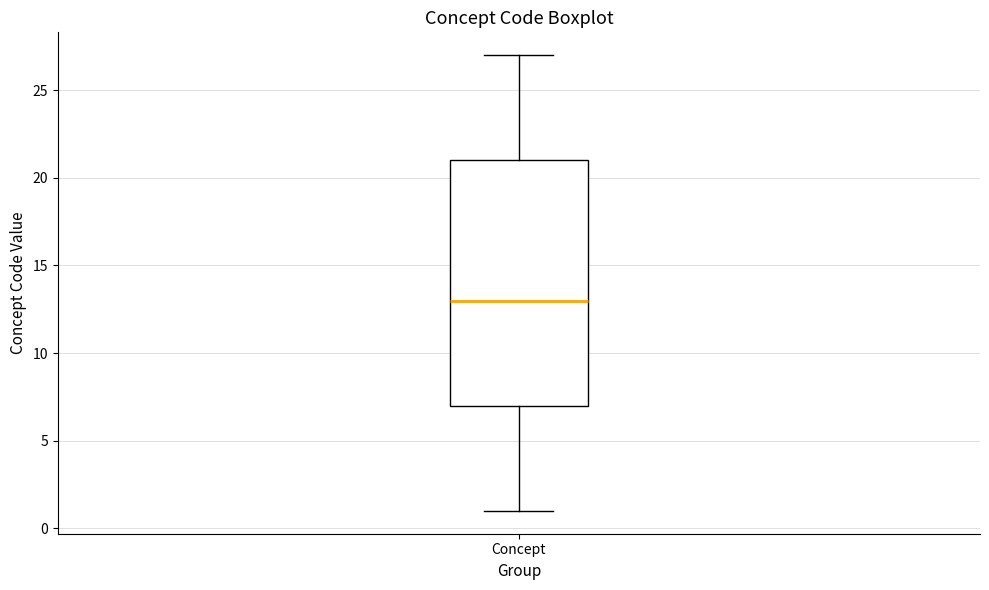

Transcribe this box plot: give where the median line is, the range the box spans, and where the two whiskers end, as read against the y-axis. The values are not printed on the chart, so give them approximately, as read against the axis.

median 13, box 7 to 21, whiskers 1 to 27